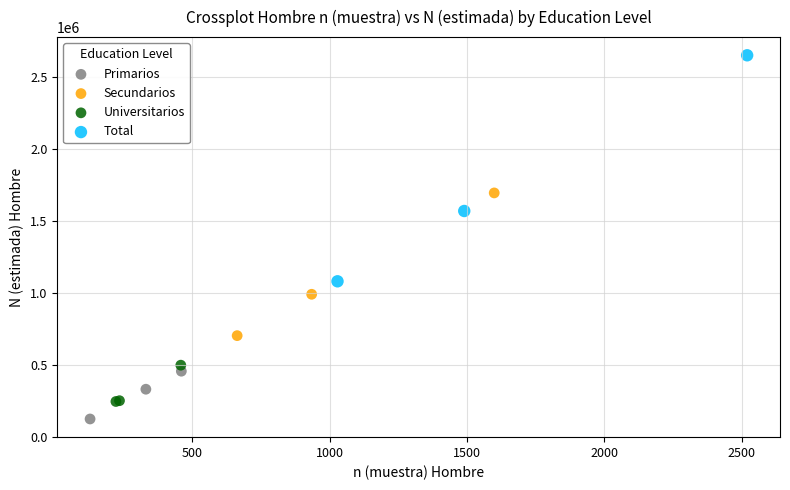

Which series reaches the maximum Y coordinate?

Total